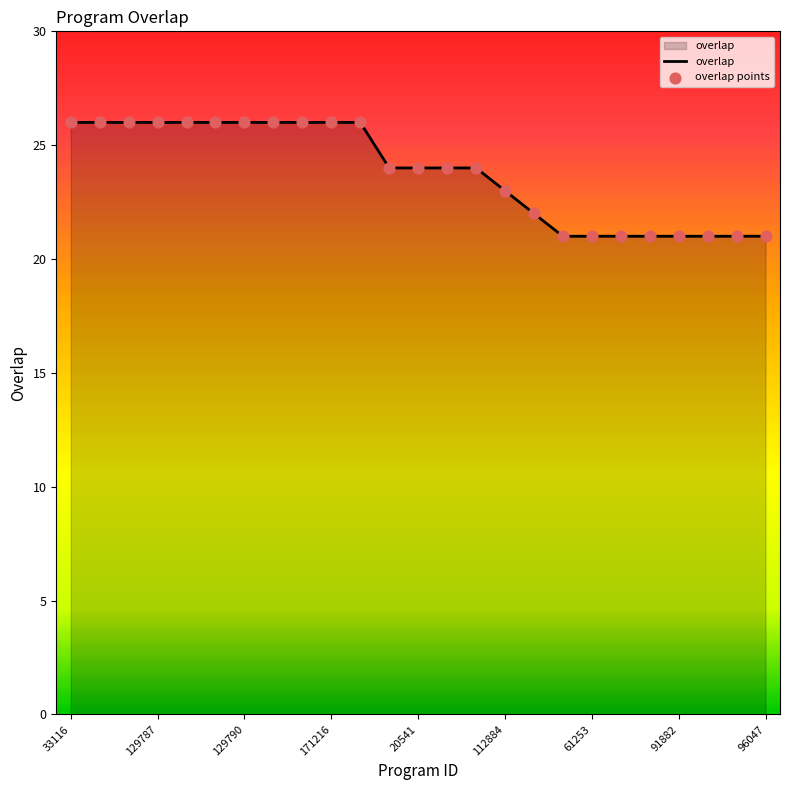

What is the greatest value displayed?

26